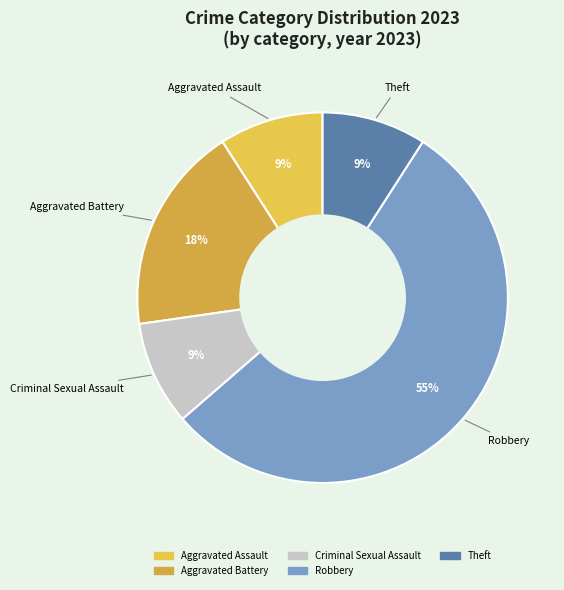

How many slices are in this pie chart?

5